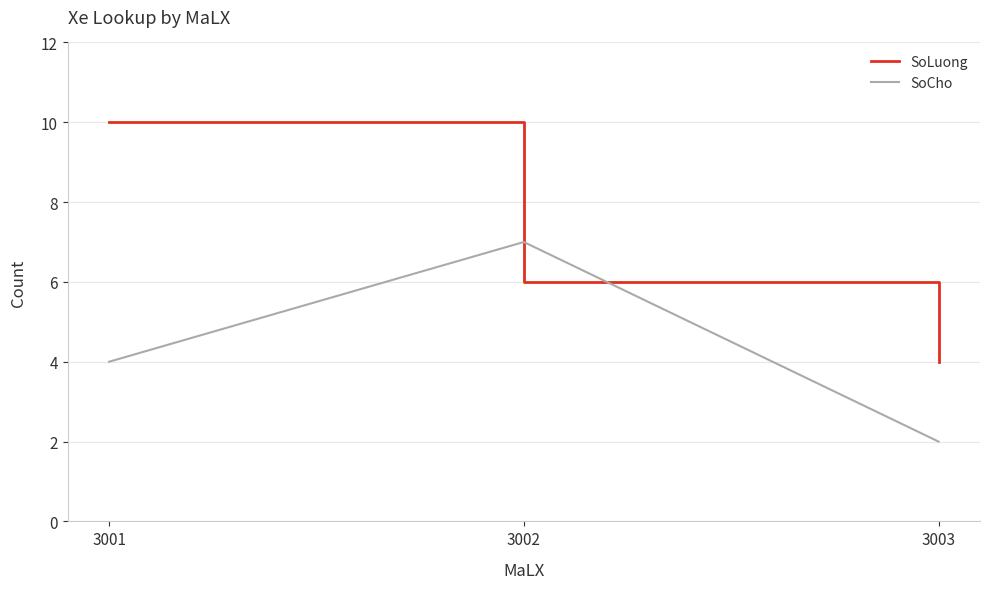

How many categories are shown in the chart?

3